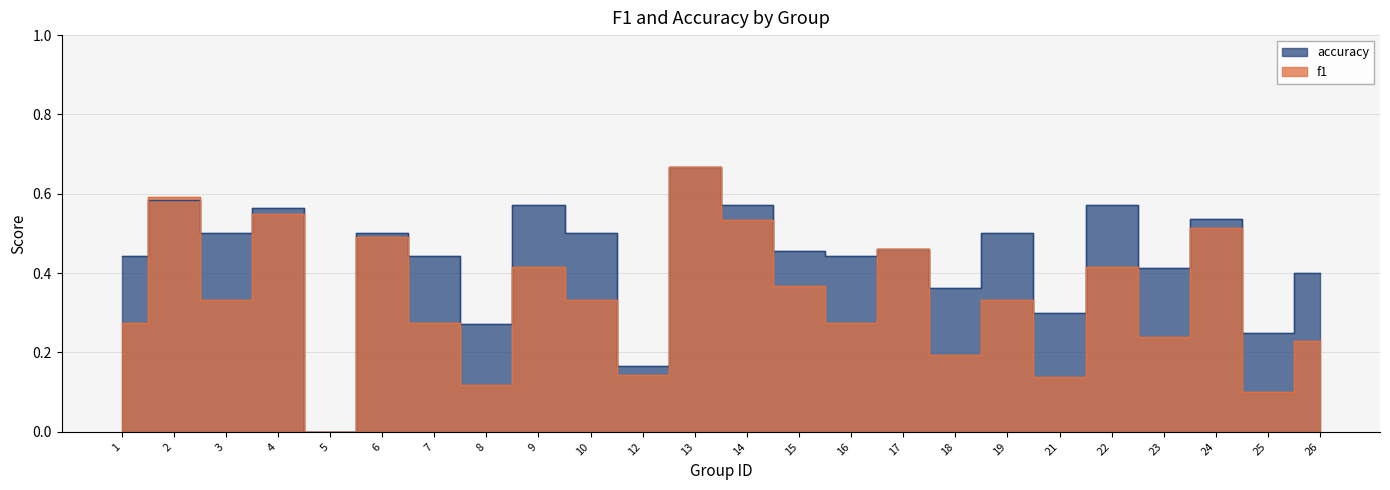

Reading right to left, list all the values displayed in this chart.

f1: 26=0.2	25=0.1	24=0.5	23=0.2	22=0.4	21=0.1	19=0.3	18=0.2	17=0.5	16=0.3	15=0.4	14=0.5	13=0.7	12=0.1	10=0.3	9=0.4	8=0.1	7=0.3	6=0.5	5=0.0	4=0.5	3=0.3	2=0.6	1=0.3
accuracy: 26=0.4	25=0.2	24=0.5	23=0.4	22=0.6	21=0.3	19=0.5	18=0.4	17=0.5	16=0.4	15=0.5	14=0.6	13=0.7	12=0.2	10=0.5	9=0.6	8=0.3	7=0.4	6=0.5	5=0.0	4=0.6	3=0.5	2=0.6	1=0.4